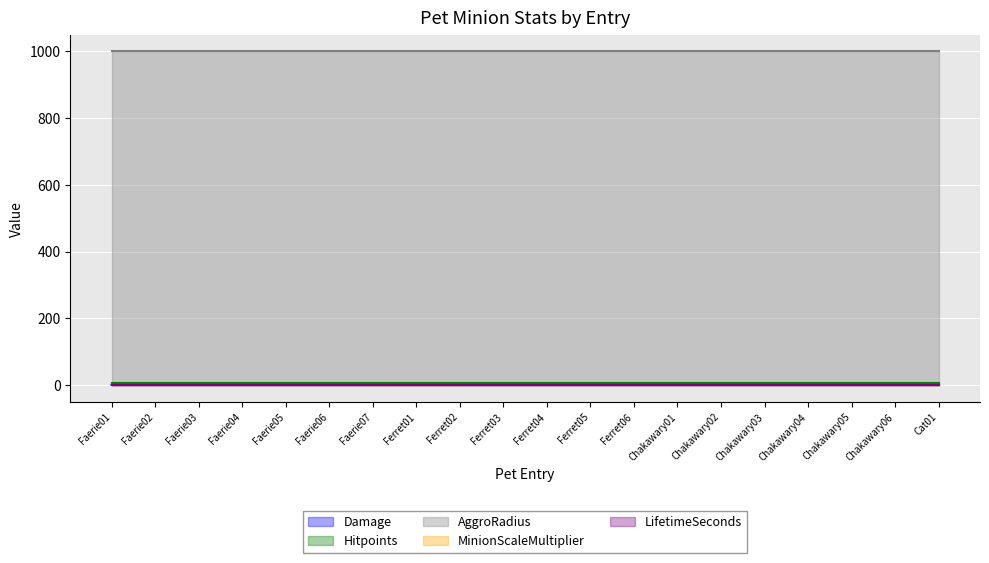

What is the label of the 20th point from the right?

Faerie01